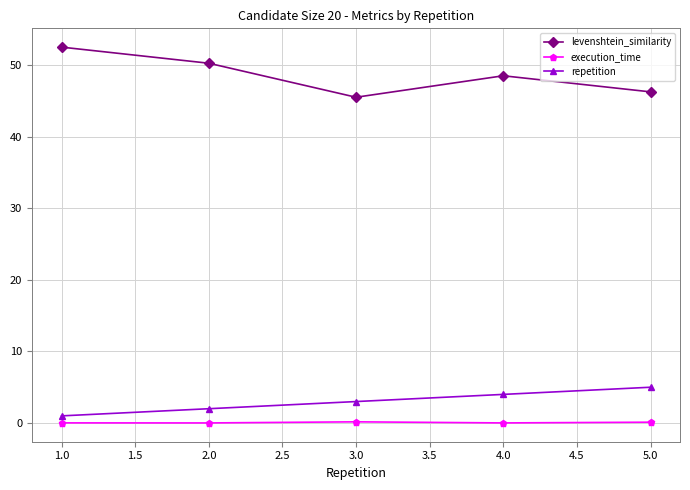

What is the difference between the maximum and minimum values in the levenshtein_similarity series?

7.0